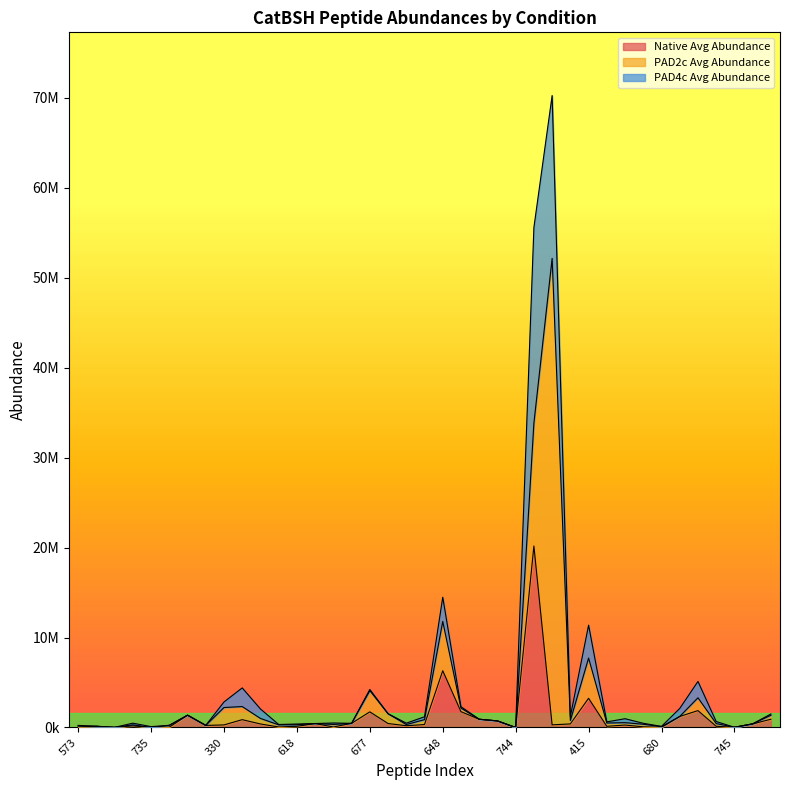

Where is PAD2c Avg Abundance nearest to the value 25926061?

212